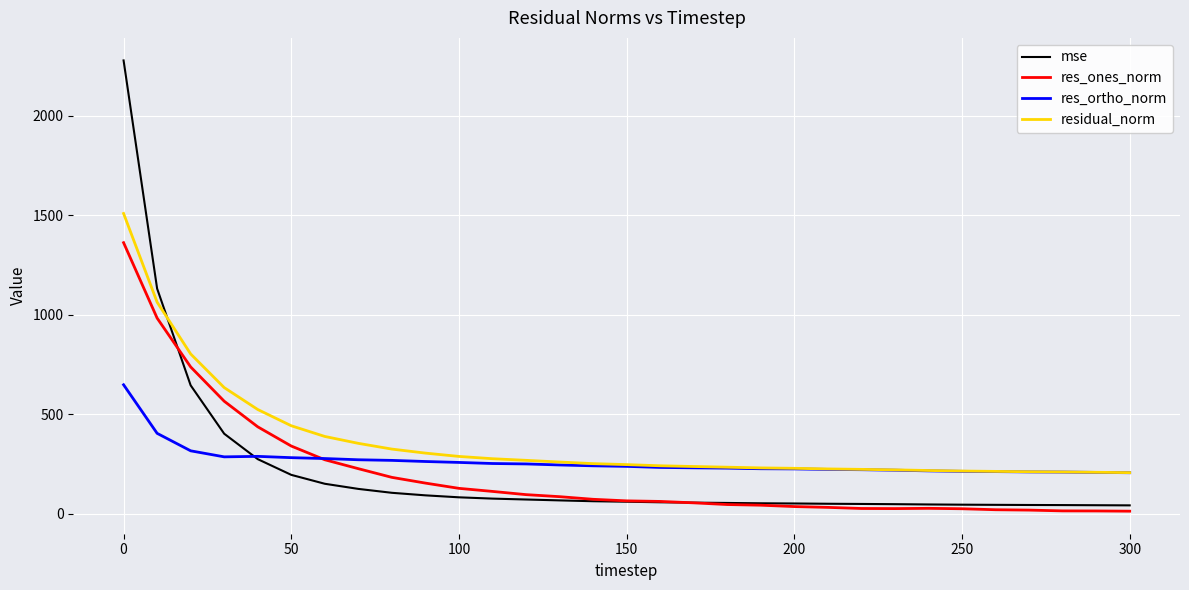

What is the greatest value displayed?

2278.6